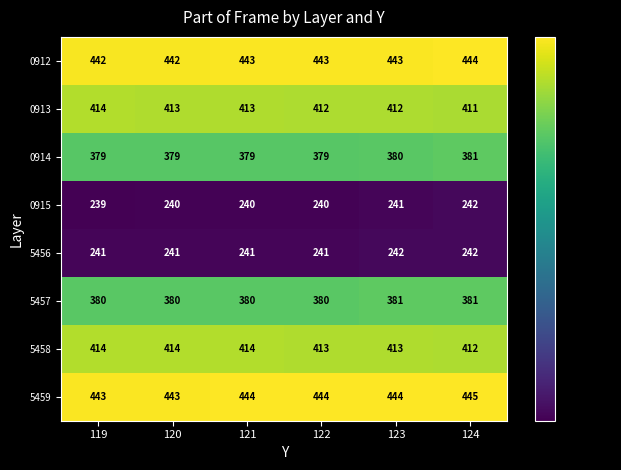

Rank the series at 123 from lowest to highest value.

0915, 5456, 0914, 5457, 0913, 5458, 0912, 5459